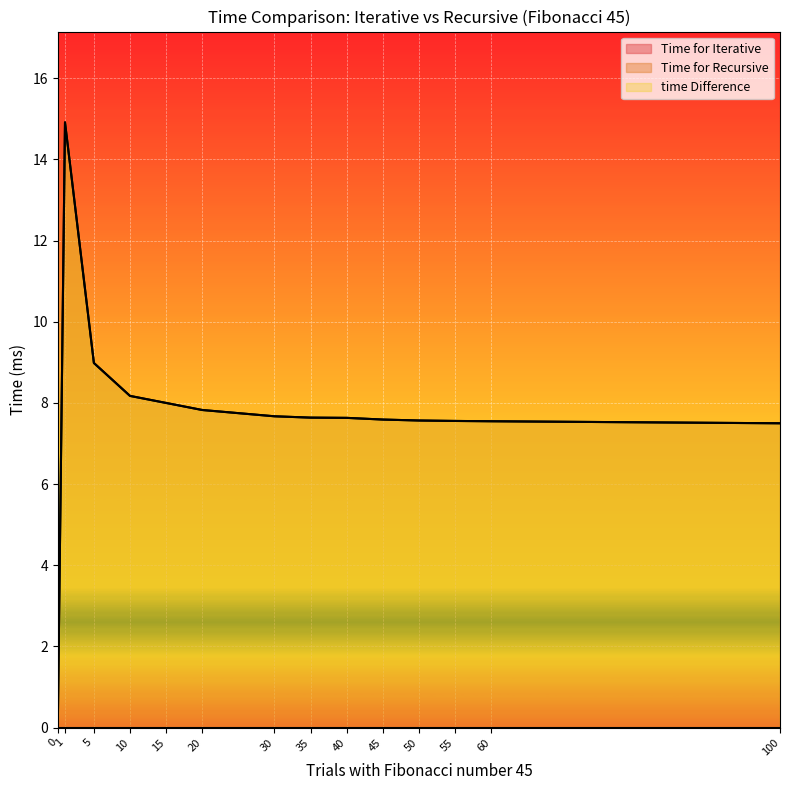

Which category has the highest value in the time Difference series?

1